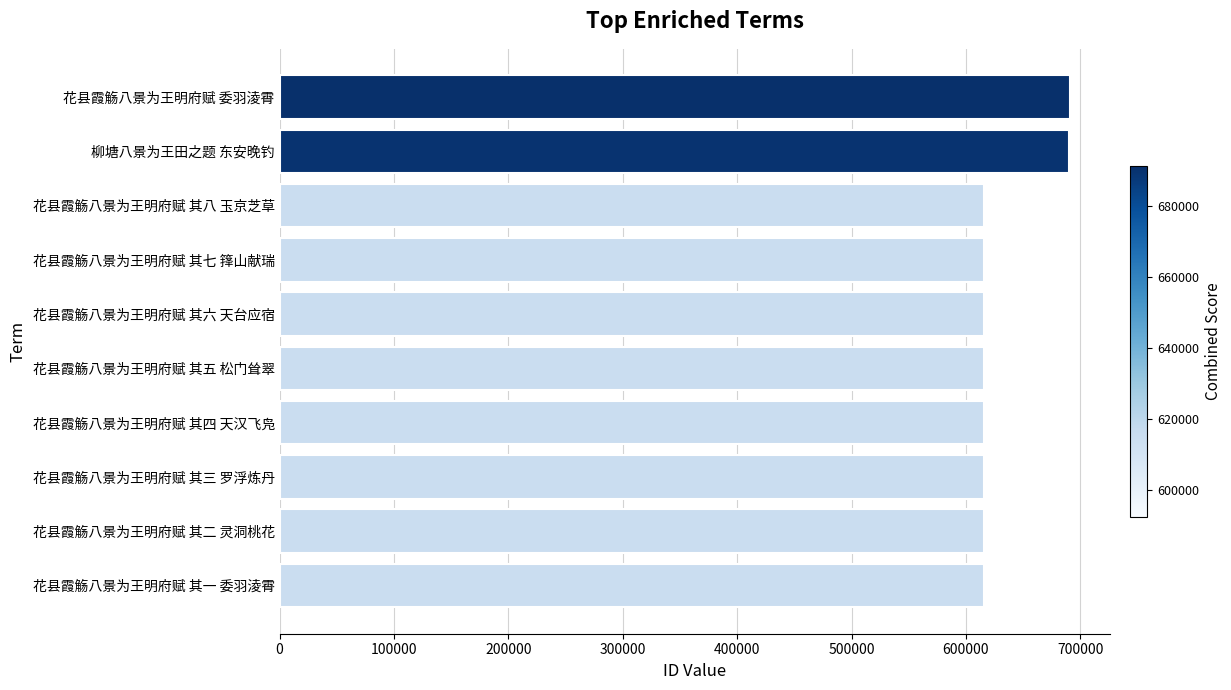

Are the bars horizontal?

Yes